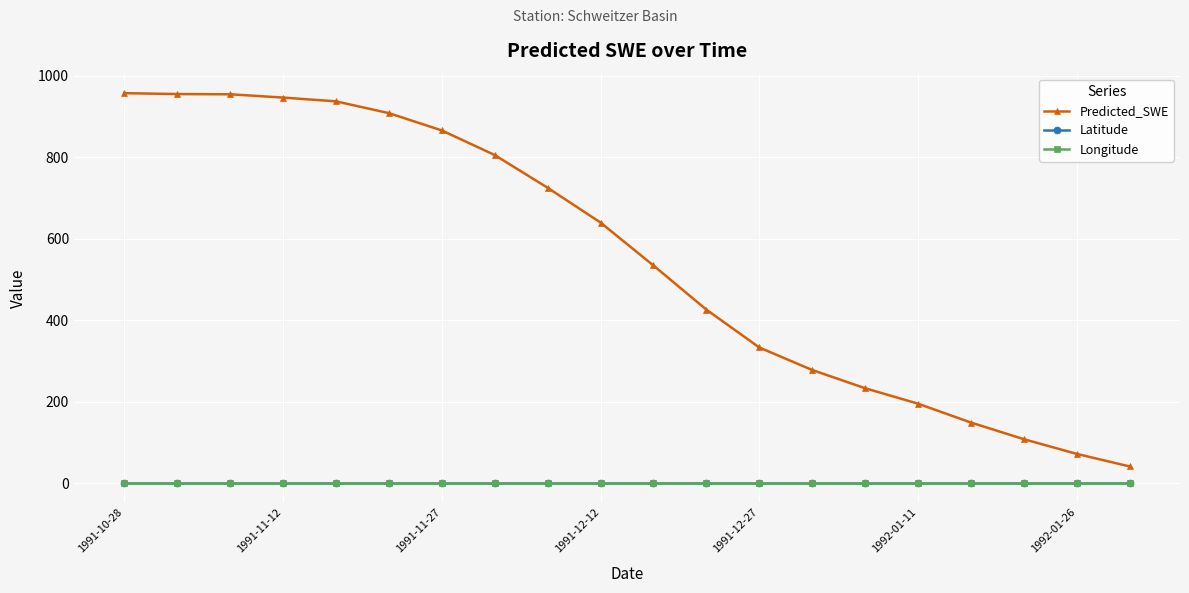

Which series has the largest range (max minus min)?

Predicted_SWE